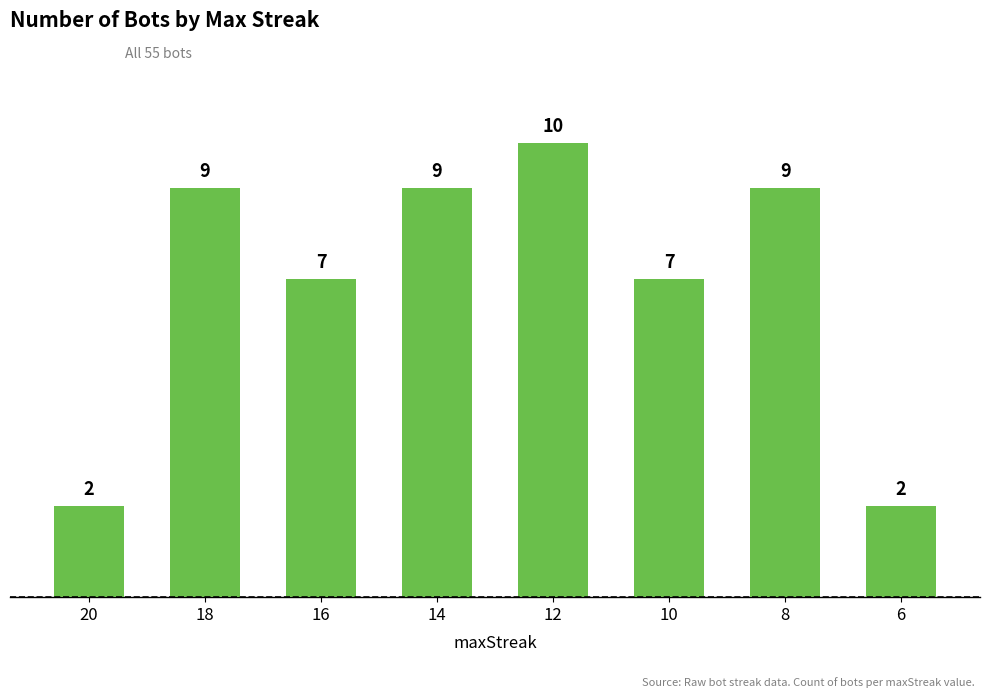

What value does the data have at 10?

7